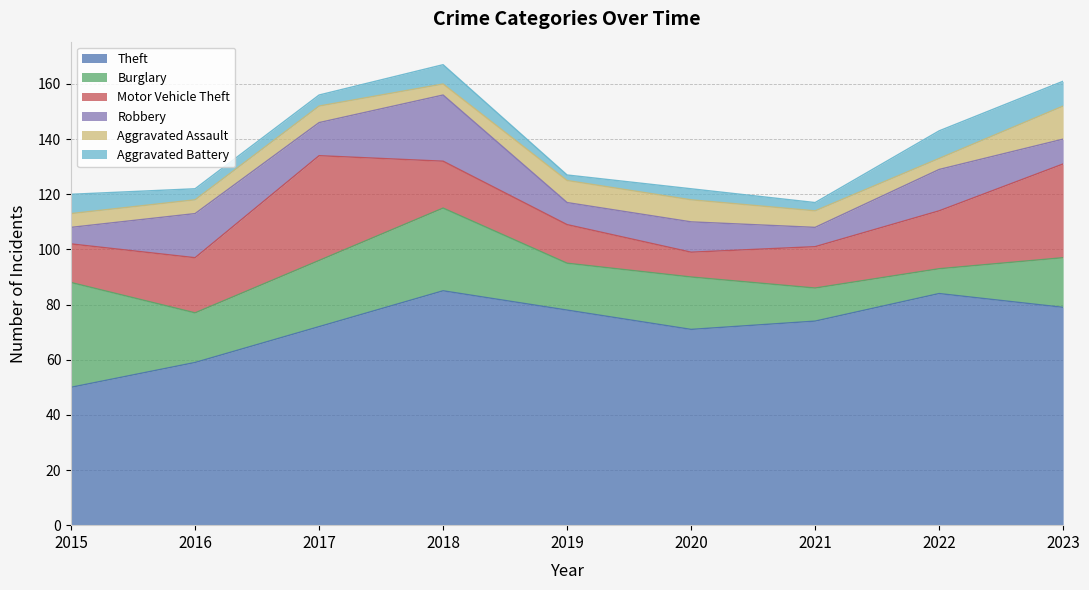

How many interior local valleys does the Aggravated Assault series have?

2